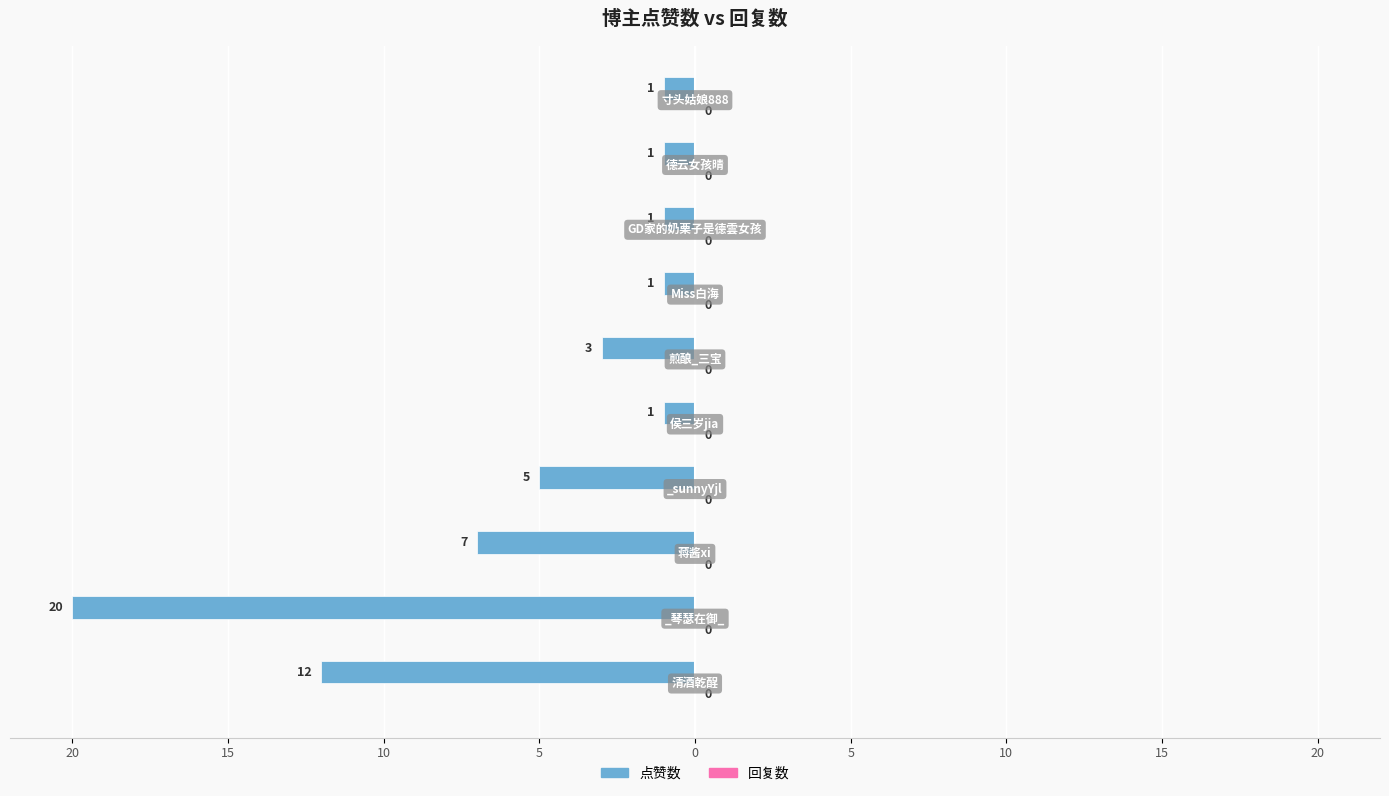

Are the bars horizontal?

Yes